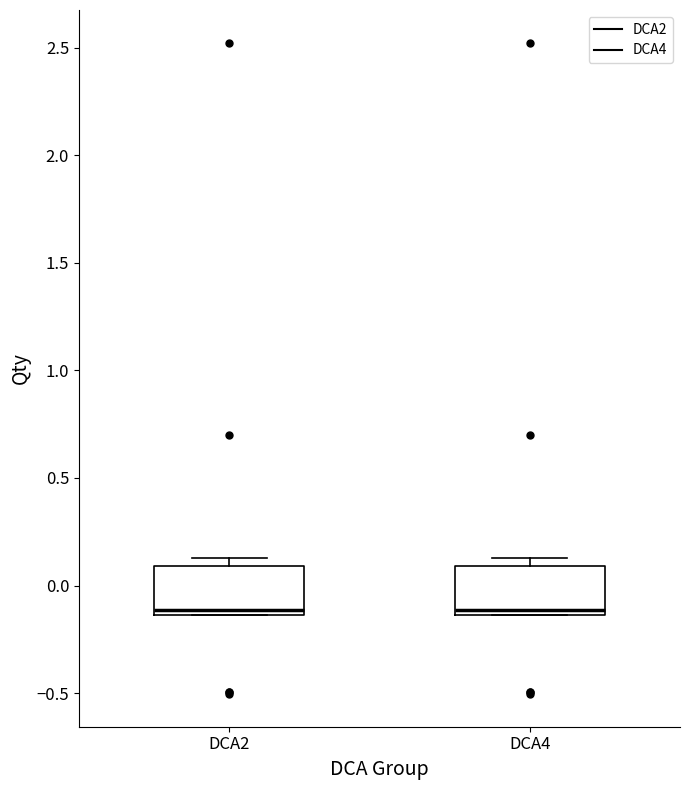

Reading left to right, read every box against the y-axis: the position of its median line, the range the box covers, and the ends of its whiskers. The values are not printed on the chart, so give them approximately, as read against the axis.

DCA2: median -0.10, box -0.15 to 0.10, whiskers -0.15 to 0.15
DCA4: median -0.10, box -0.15 to 0.10, whiskers -0.15 to 0.15